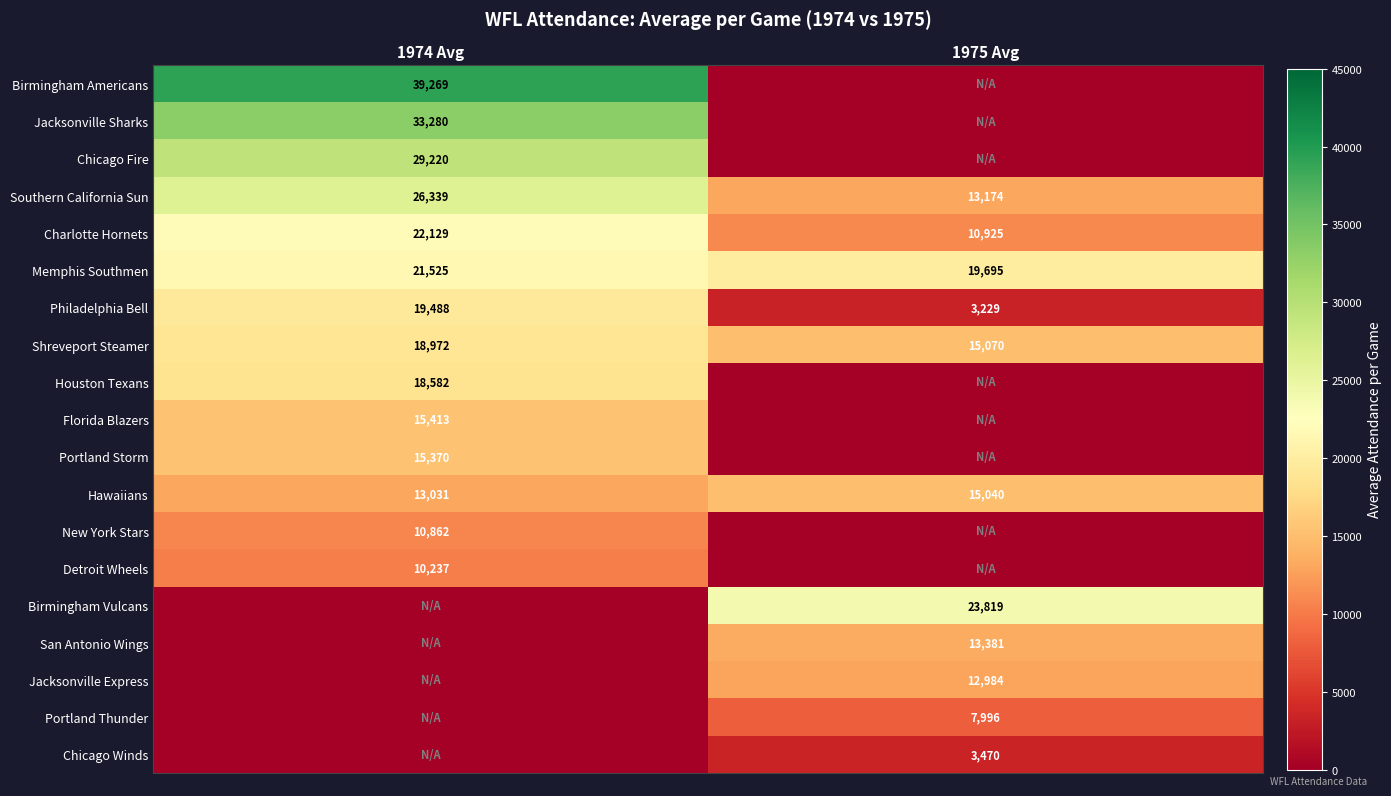

What is the difference between the Southern California Sun values at 1974 Avg and 1975 Avg?

13165